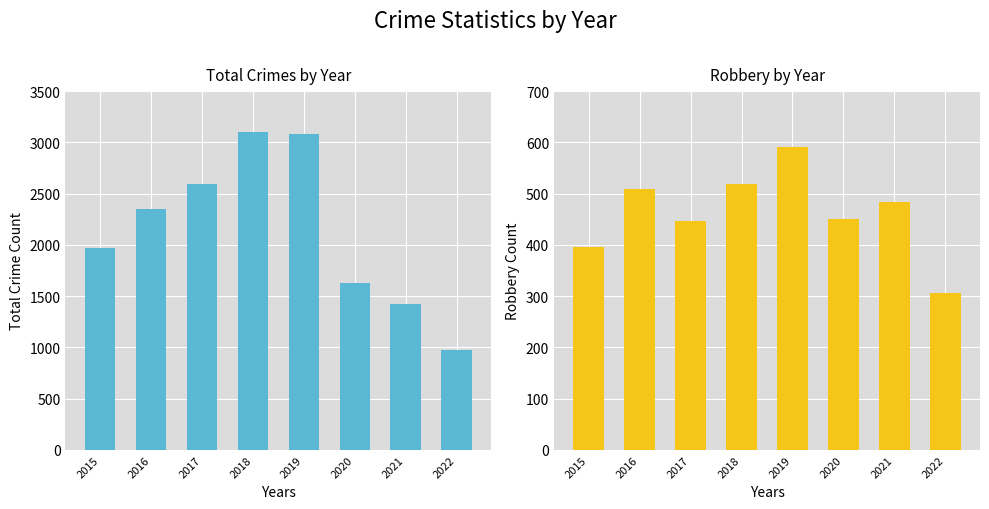

How many bars are there in total?

16